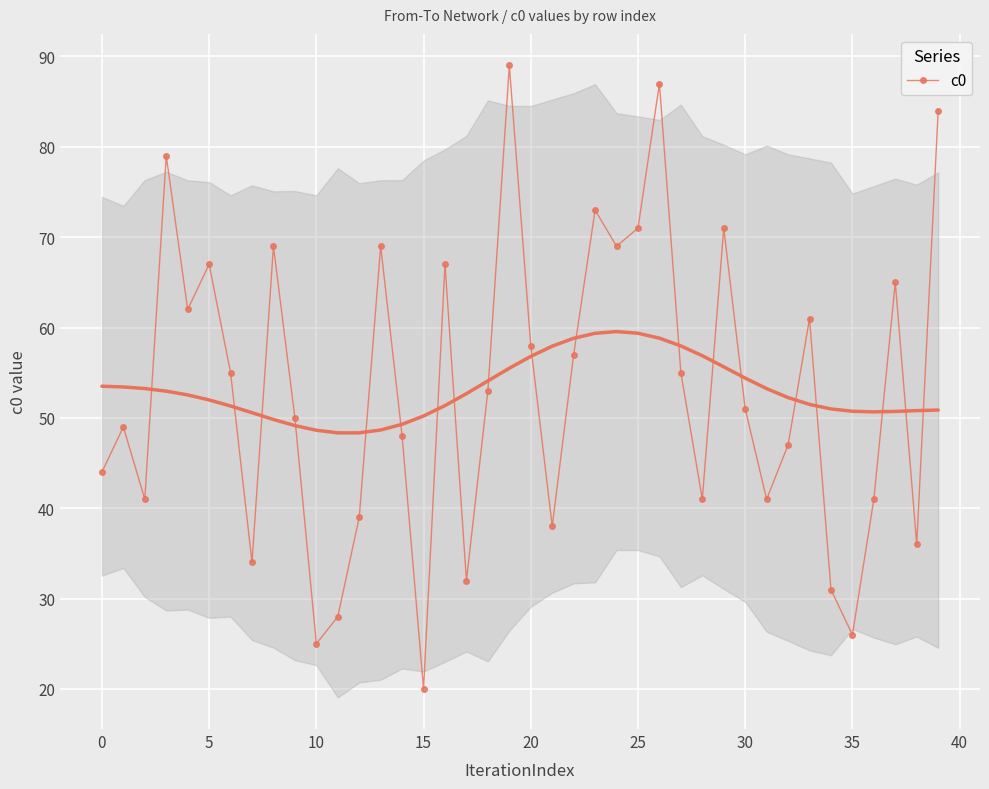

Which category has the lowest value in the c0 series?

15